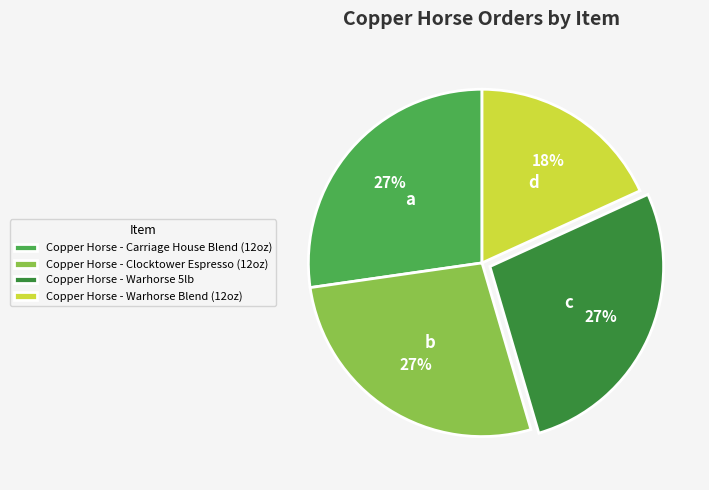

To the nearest percent, what is the average slice percentage?

25%